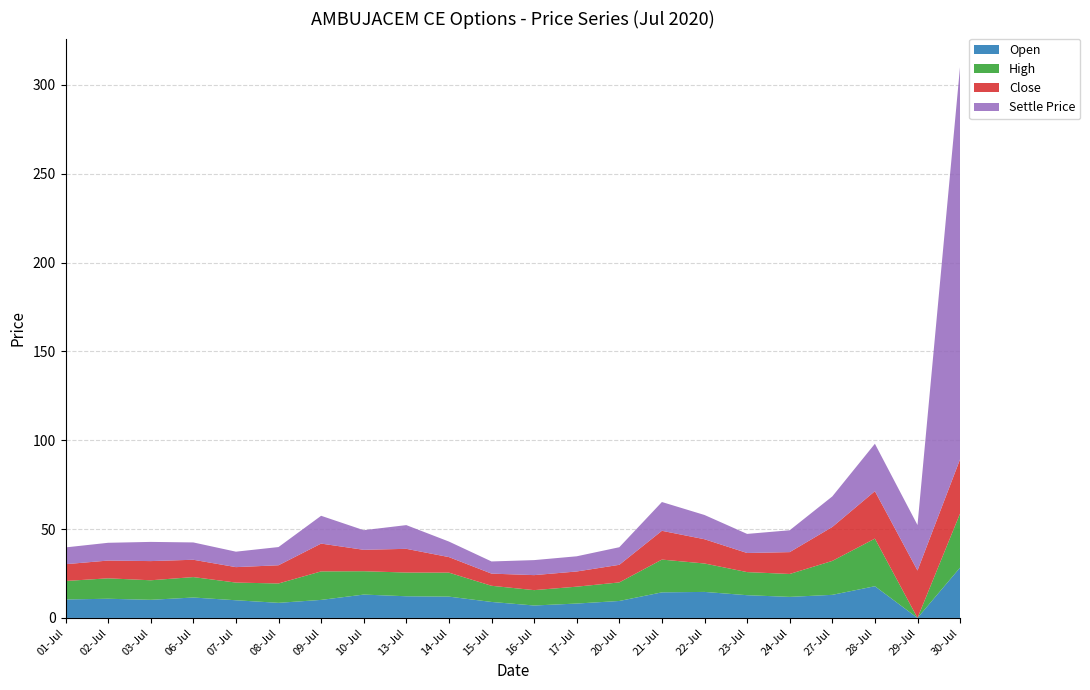

Reading left to right, what are all the values shown in this chart?

Open: 01-Jul=10.4	02-Jul=10.8	03-Jul=10.2	06-Jul=11.5	07-Jul=9.9	08-Jul=8.5	09-Jul=10.2	10-Jul=13.2	13-Jul=12.2	14-Jul=12.0	15-Jul=9.0	16-Jul=7.0	17-Jul=8.1	20-Jul=9.6	21-Jul=14.4	22-Jul=14.7	23-Jul=12.8	24-Jul=11.8	27-Jul=13.0	28-Jul=17.9	29-Jul=0.0	30-Jul=28.4
High: 01-Jul=10.4	02-Jul=11.5	03-Jul=11.0	06-Jul=11.5	07-Jul=9.9	08-Jul=10.9	09-Jul=16.1	10-Jul=13.2	13-Jul=13.3	14-Jul=13.5	15-Jul=9.1	16-Jul=8.7	17-Jul=9.5	20-Jul=10.4	21-Jul=18.4	22-Jul=16.0	23-Jul=13.0	24-Jul=12.9	27-Jul=19.1	28-Jul=26.8	29-Jul=0.0	30-Jul=30.5
Close: 01-Jul=9.4	02-Jul=10.0	03-Jul=10.8	06-Jul=9.8	07-Jul=8.7	08-Jul=10.2	09-Jul=15.7	10-Jul=12.1	13-Jul=13.3	14-Jul=8.8	15-Jul=6.8	16-Jul=8.4	17-Jul=8.6	20-Jul=9.9	21-Jul=16.2	22-Jul=13.7	23-Jul=10.8	24-Jul=12.3	27-Jul=19.1	28-Jul=26.7	29-Jul=26.7	30-Jul=30.5
Settle Price: 01-Jul=9.4	02-Jul=10.0	03-Jul=10.8	06-Jul=9.8	07-Jul=8.7	08-Jul=10.2	09-Jul=15.7	10-Jul=11.1	13-Jul=13.3	14-Jul=8.8	15-Jul=6.8	16-Jul=8.4	17-Jul=8.6	20-Jul=9.9	21-Jul=16.2	22-Jul=13.7	23-Jul=10.8	24-Jul=12.3	27-Jul=17.2	28-Jul=26.7	29-Jul=25.6	30-Jul=221.2